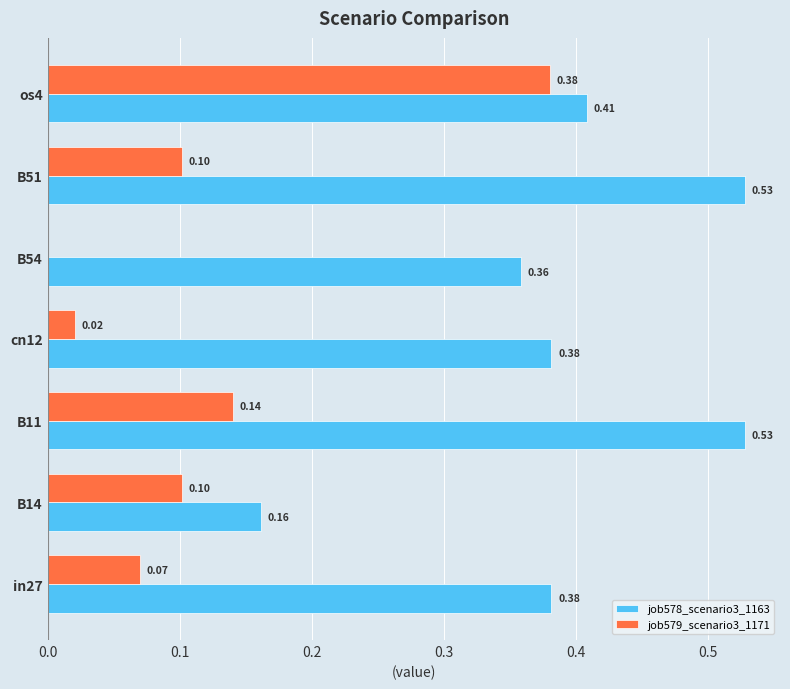

What is the sum of the job578_scenario3_1163 values at B54 and B51?

0.9